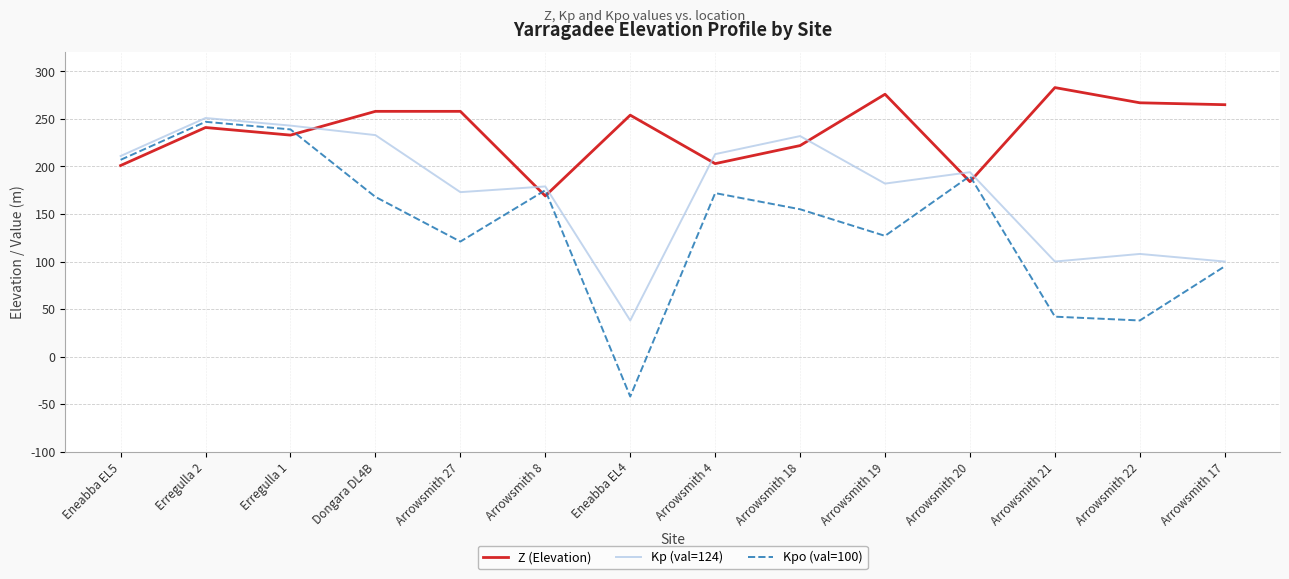

What are all the series names shown in the legend?

Z (Elevation), Kp (val=124), Kpo (val=100)